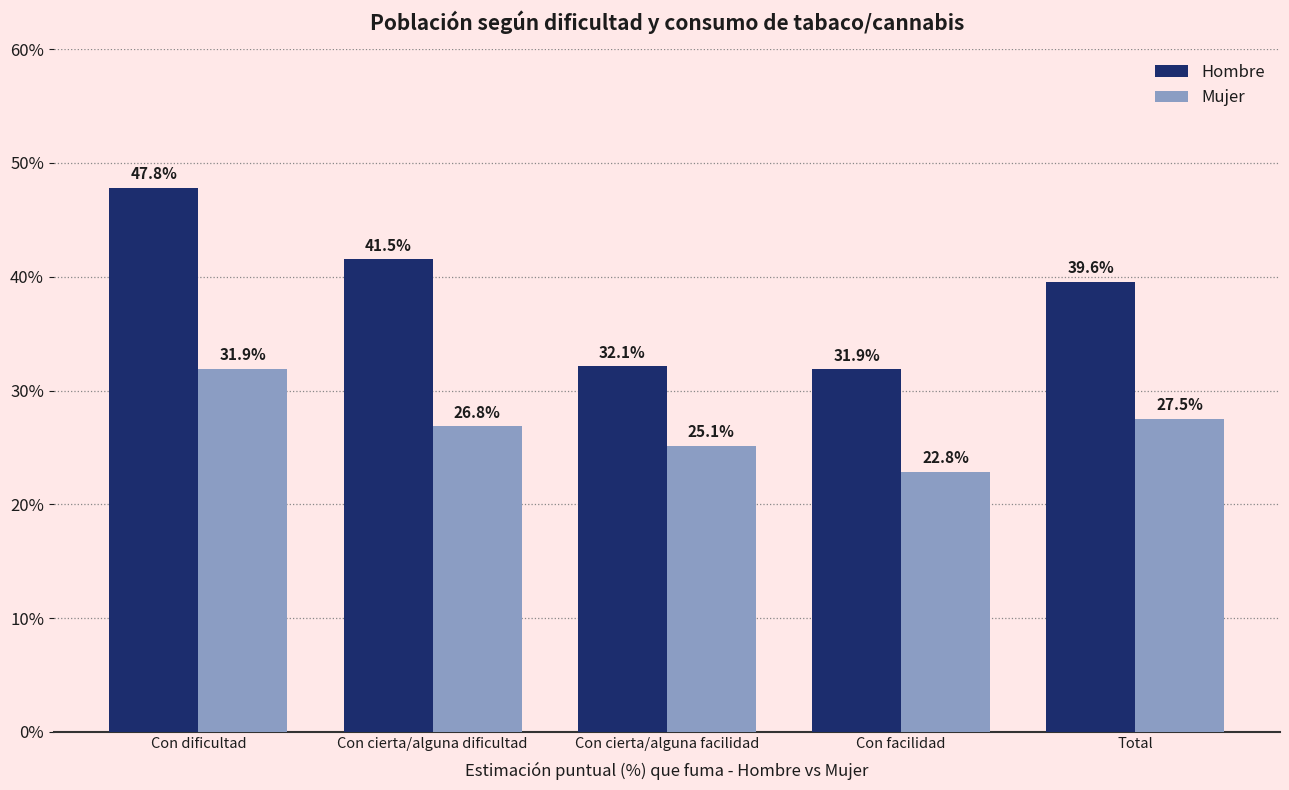

How many Mujer values are between 0 and 1?

5